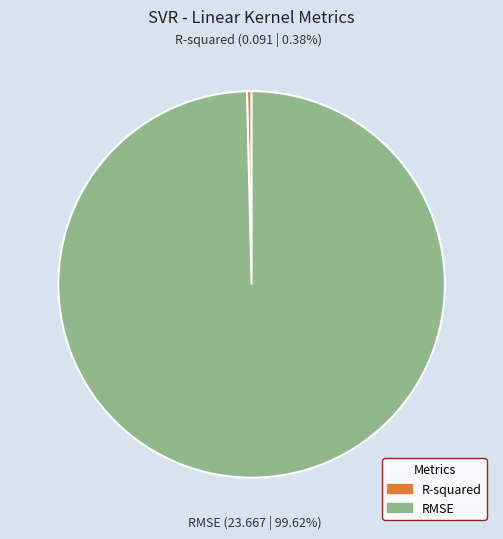

Between R-squared and RMSE, which is larger?

RMSE